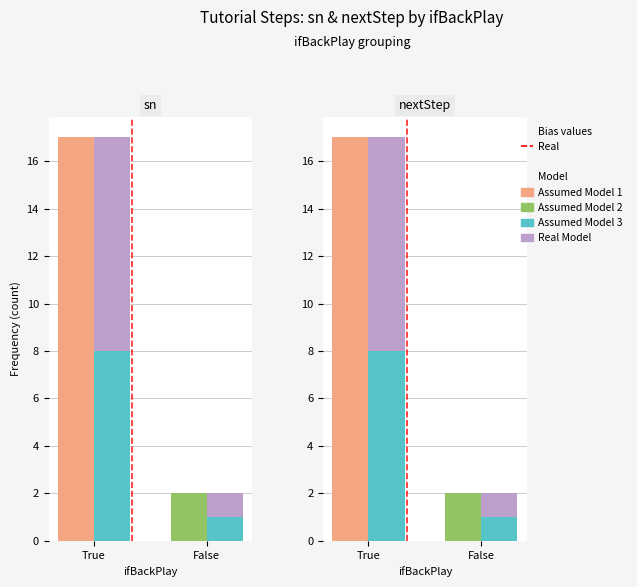

Is it true that Real Model equals 9 at True?

True